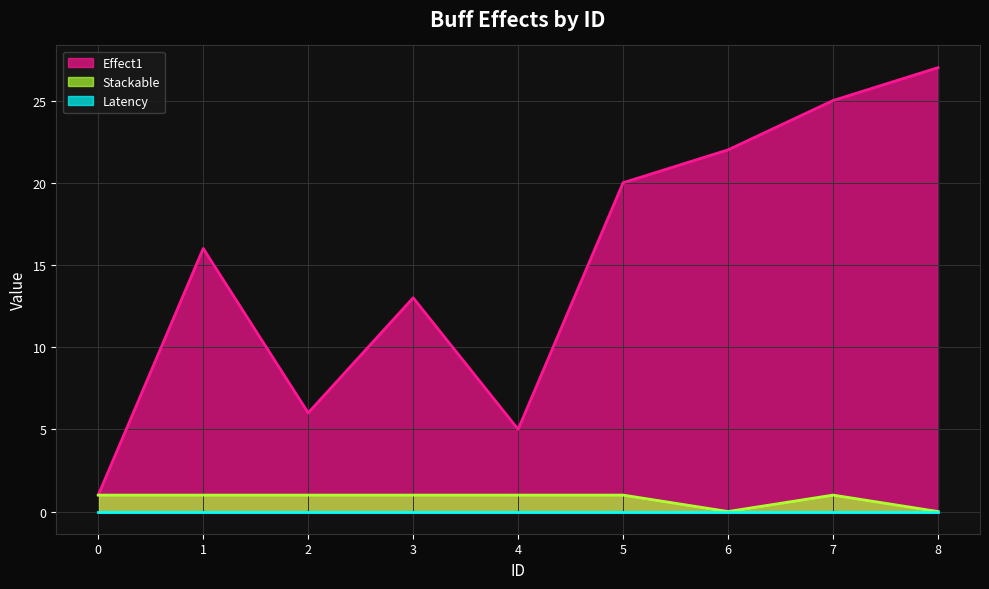

At which category does the chart reach its peak across all series?

8